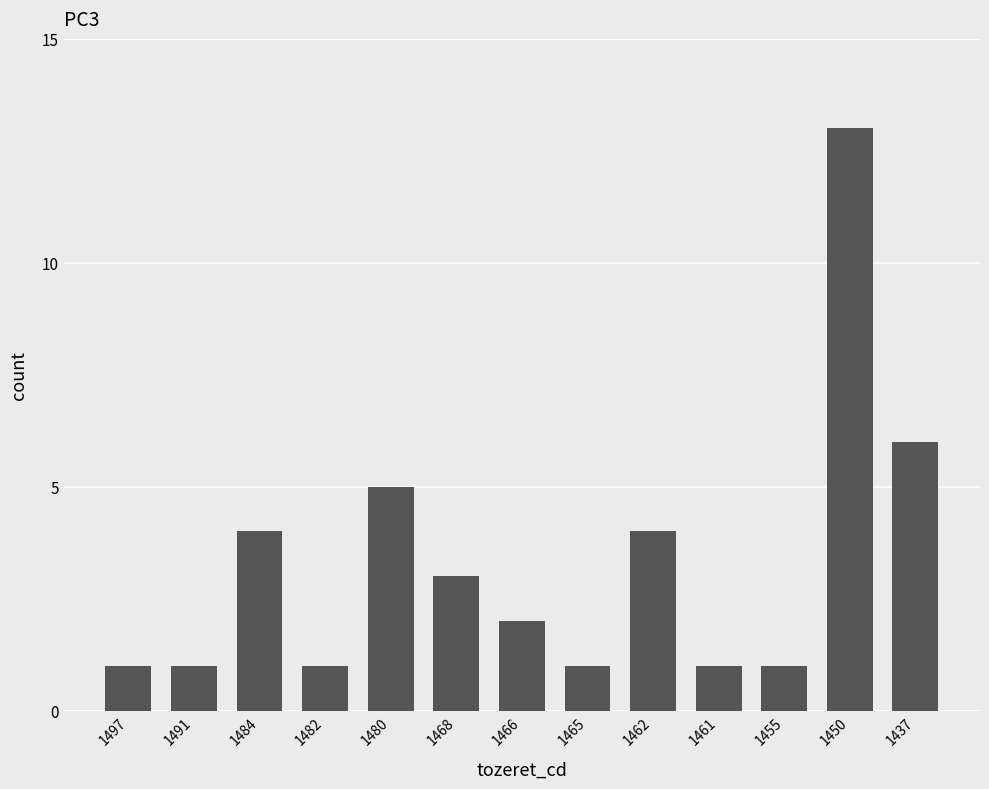

Which label corresponds to the largest value in the chart?

1450